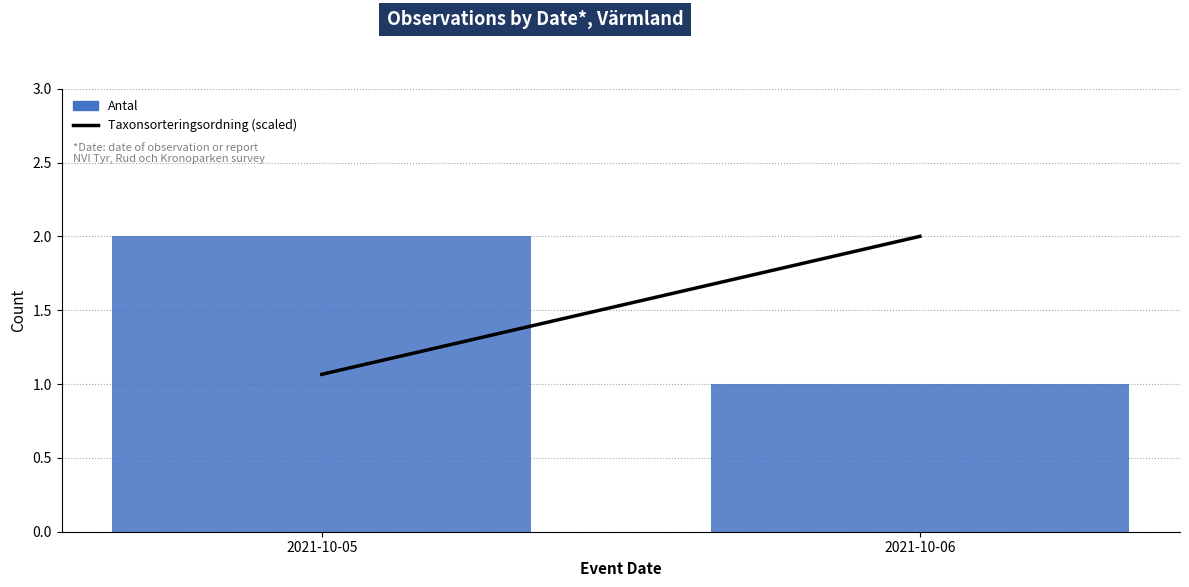

Approximately how many times larger is the value at 2021-10-05 compared to 2021-10-06?

2.0